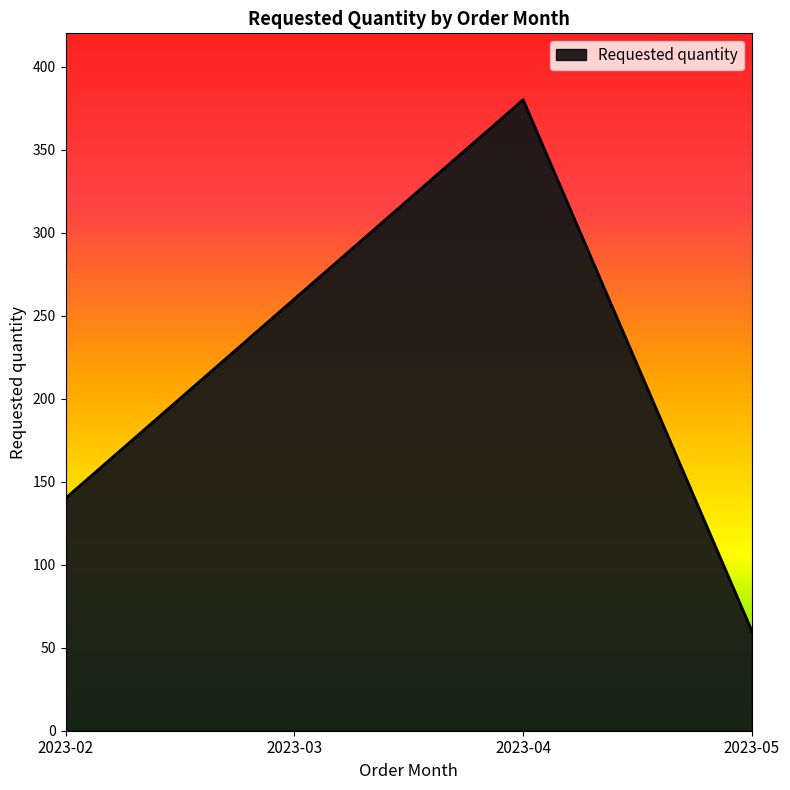

List the labels in order of value, largest first.

2023-04, 2023-03, 2023-02, 2023-05